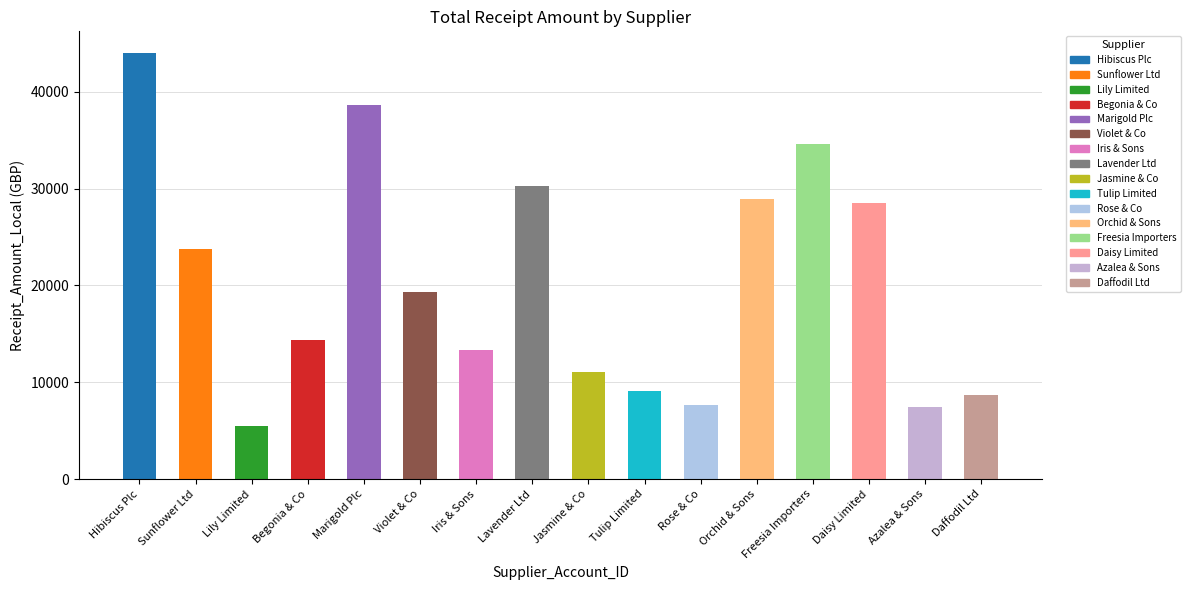

What is the difference between the values at Begonia & Co and Lily Limited?

8930.9